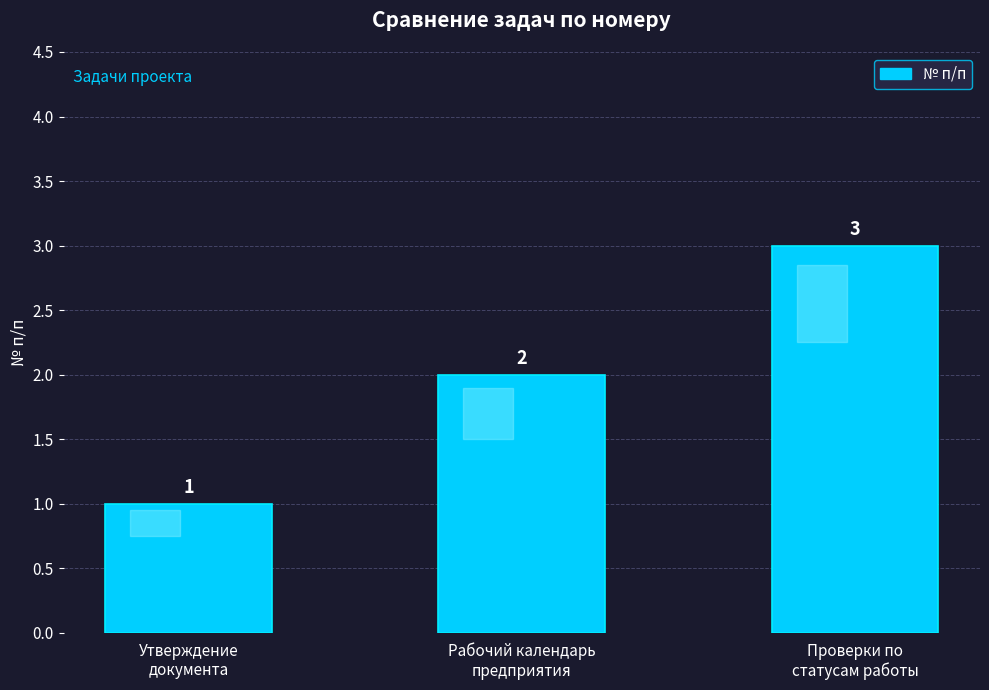

List the labels in order of value, smallest first.

Утверждение
документа, Рабочий календарь
предприятия, Проверки по
статусам работы